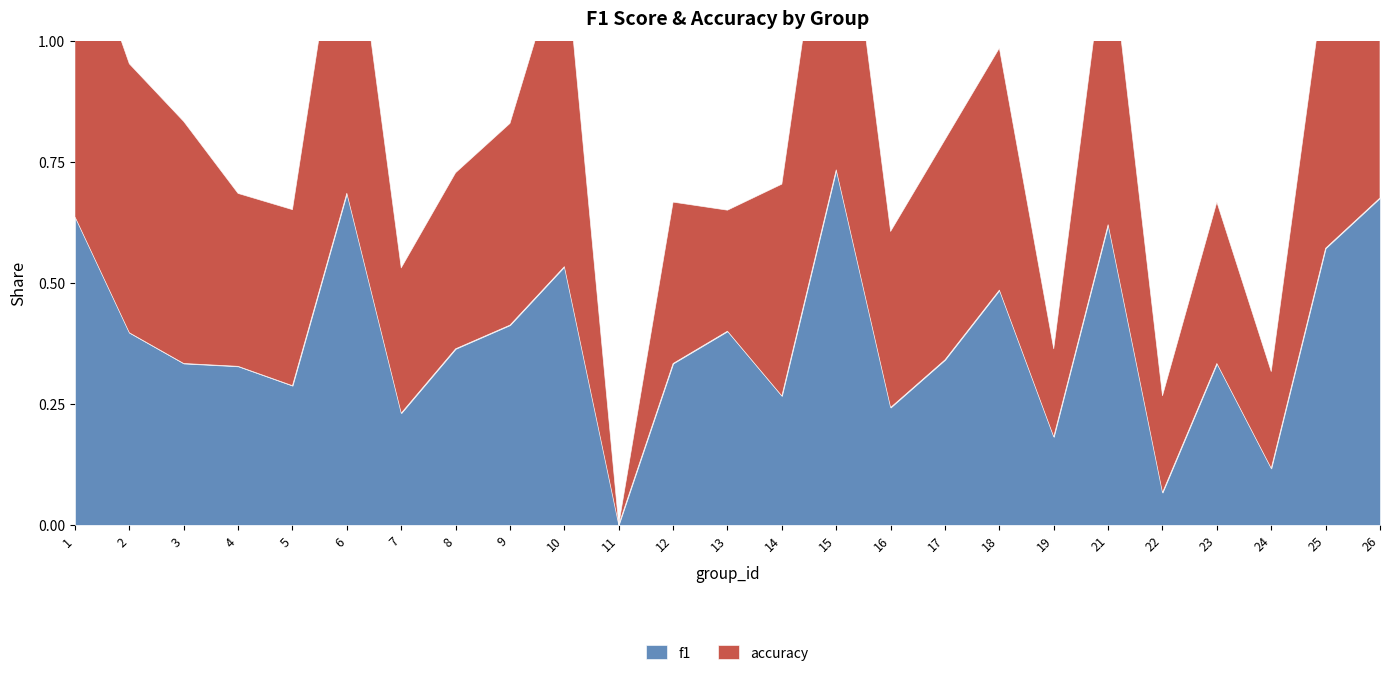

Which series has the largest total across all categories?

accuracy